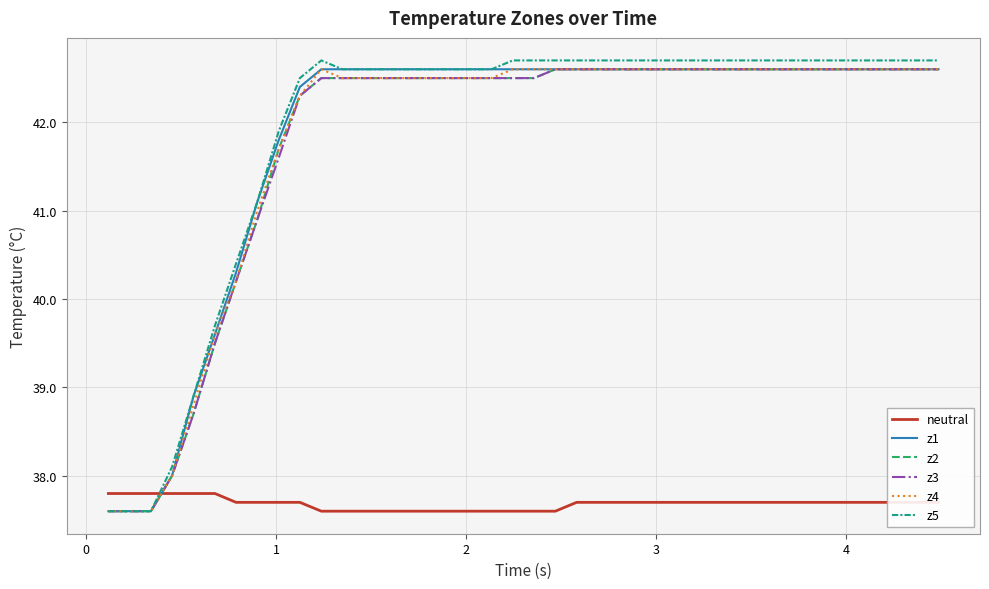

What is the smallest value displayed?

37.6